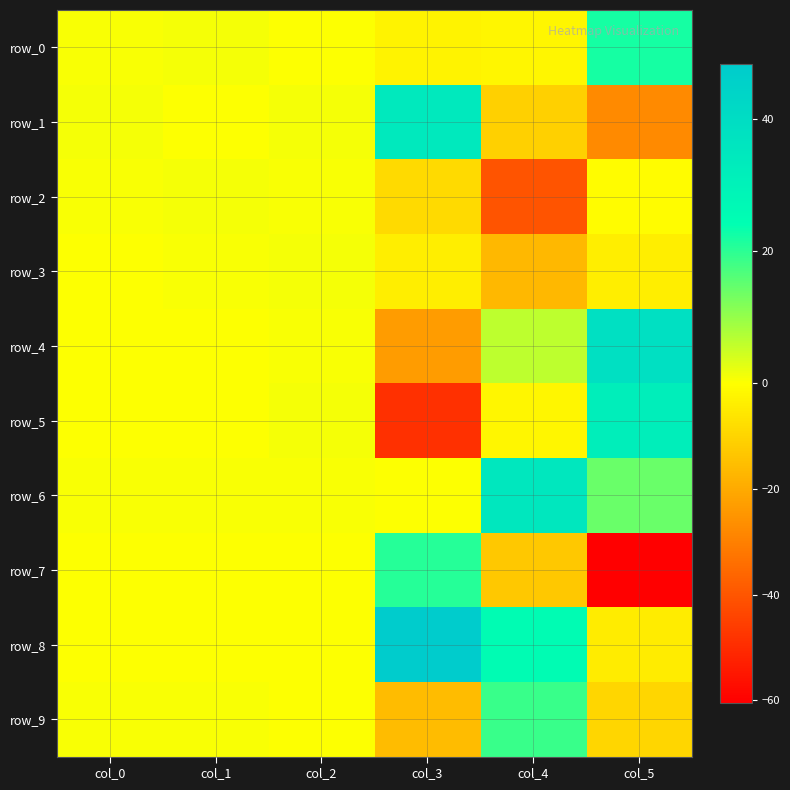

At which label is row_6 closest to 17?

col_5